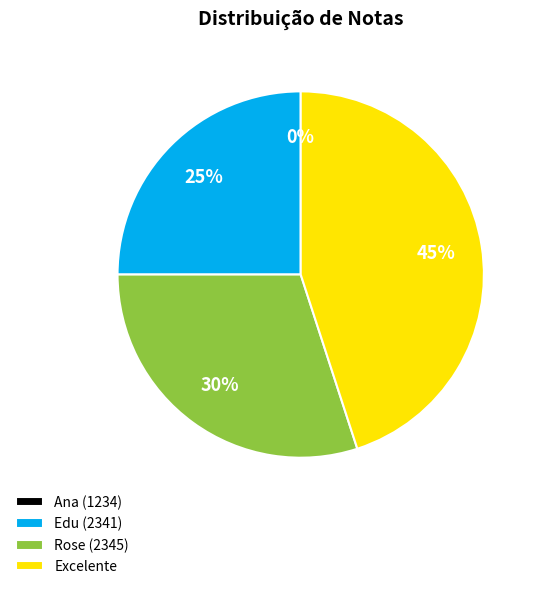

Is there any slice that represents more than half of the pie?

No